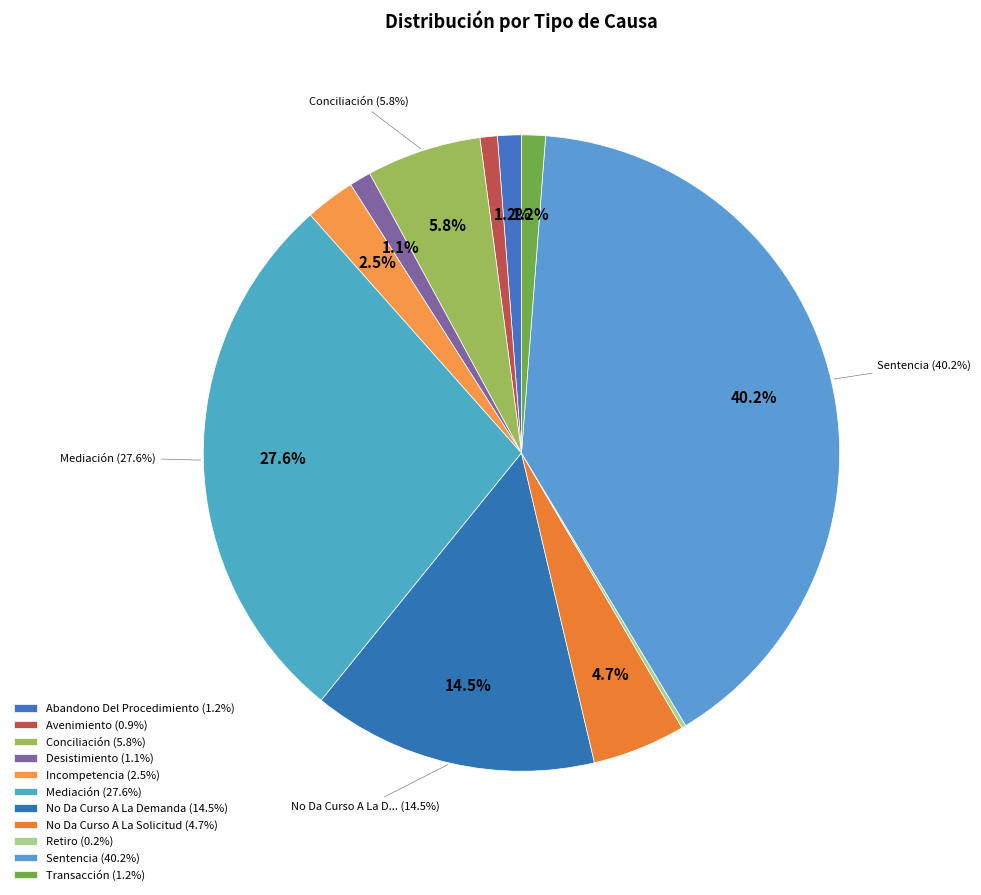

Does Abandono Del Procedimiento account for over 50% of the chart?

No